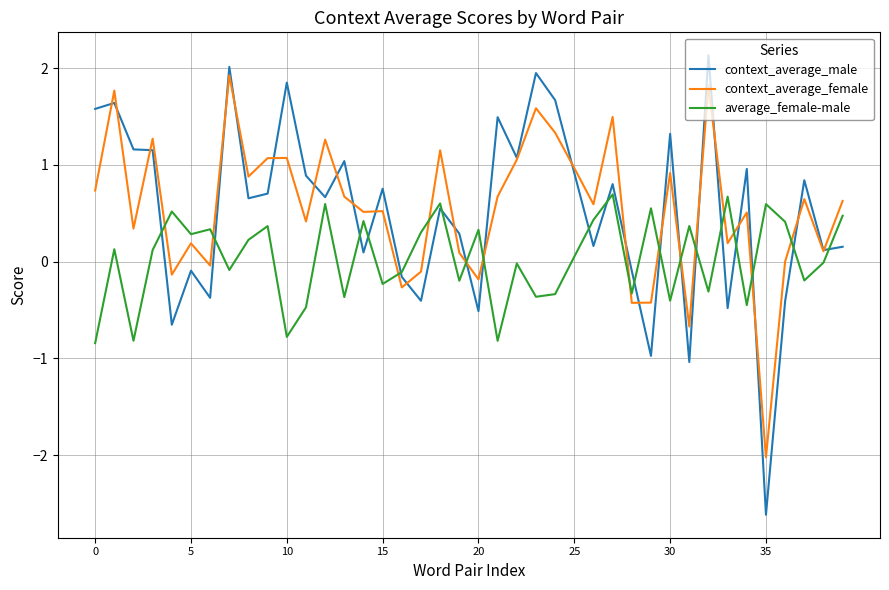

What is the highest value of the context_average_male series?

2.1